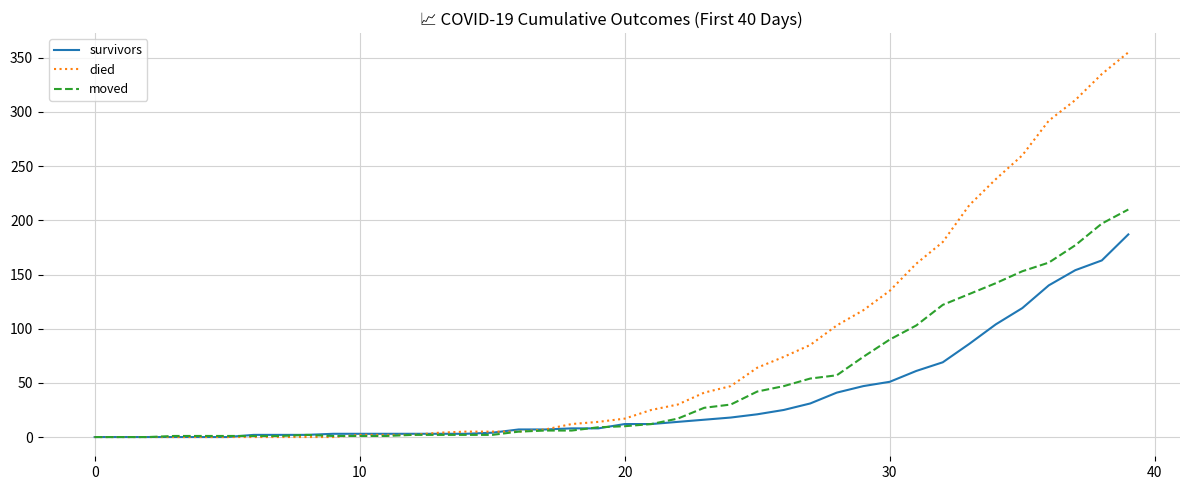

Which series has the largest range (max minus min)?

died